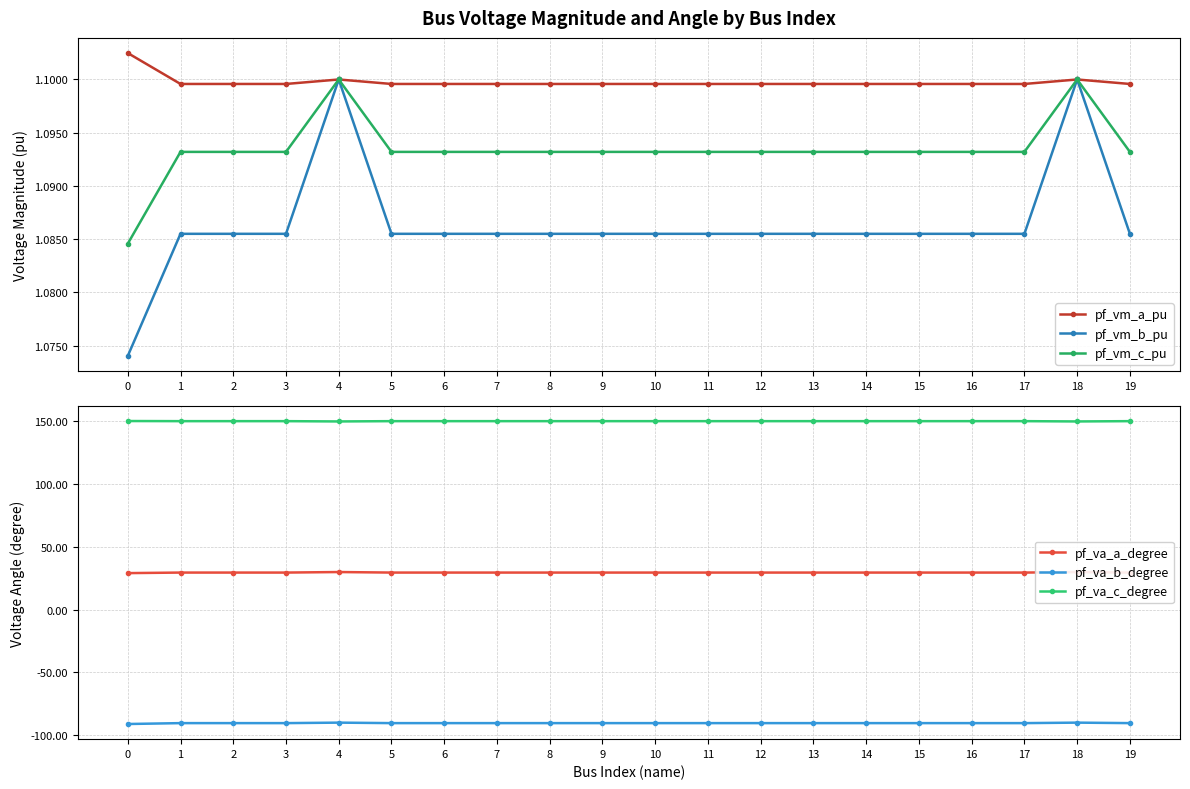

Reading right to left, what are all the values shown in this chart?

pf_vm_a_pu: 19=1.1	18=1.1	17=1.1	16=1.1	15=1.1	14=1.1	13=1.1	12=1.1	11=1.1	10=1.1	9=1.1	8=1.1	7=1.1	6=1.1	5=1.1	4=1.1	3=1.1	2=1.1	1=1.1	0=1.1
pf_vm_b_pu: 19=1.1	18=1.1	17=1.1	16=1.1	15=1.1	14=1.1	13=1.1	12=1.1	11=1.1	10=1.1	9=1.1	8=1.1	7=1.1	6=1.1	5=1.1	4=1.1	3=1.1	2=1.1	1=1.1	0=1.1
pf_vm_c_pu: 19=1.1	18=1.1	17=1.1	16=1.1	15=1.1	14=1.1	13=1.1	12=1.1	11=1.1	10=1.1	9=1.1	8=1.1	7=1.1	6=1.1	5=1.1	4=1.1	3=1.1	2=1.1	1=1.1	0=1.1
pf_va_a_degree: 19=29.6	18=30.0	17=29.6	16=29.6	15=29.6	14=29.6	13=29.6	12=29.6	11=29.6	10=29.6	9=29.6	8=29.6	7=29.6	6=29.6	5=29.6	4=30.0	3=29.6	2=29.6	1=29.6	0=29.1
pf_va_b_degree: 19=-90.4	18=-90.0	17=-90.4	16=-90.4	15=-90.4	14=-90.4	13=-90.4	12=-90.4	11=-90.4	10=-90.4	9=-90.4	8=-90.4	7=-90.4	6=-90.4	5=-90.4	4=-90.0	3=-90.4	2=-90.4	1=-90.4	0=-91.1
pf_va_c_degree: 19=150.2	18=150.0	17=150.2	16=150.2	15=150.2	14=150.2	13=150.2	12=150.2	11=150.2	10=150.2	9=150.2	8=150.2	7=150.2	6=150.2	5=150.2	4=150.0	3=150.2	2=150.2	1=150.2	0=150.3